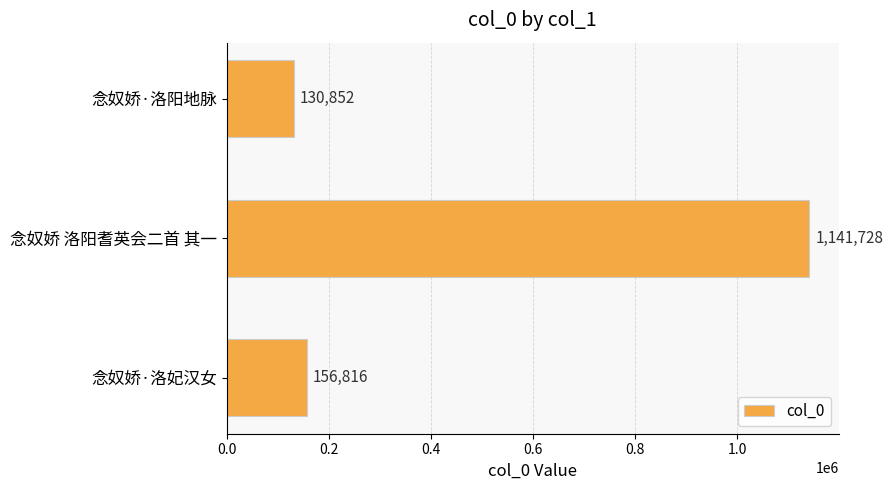

How many values are below 156816?

1